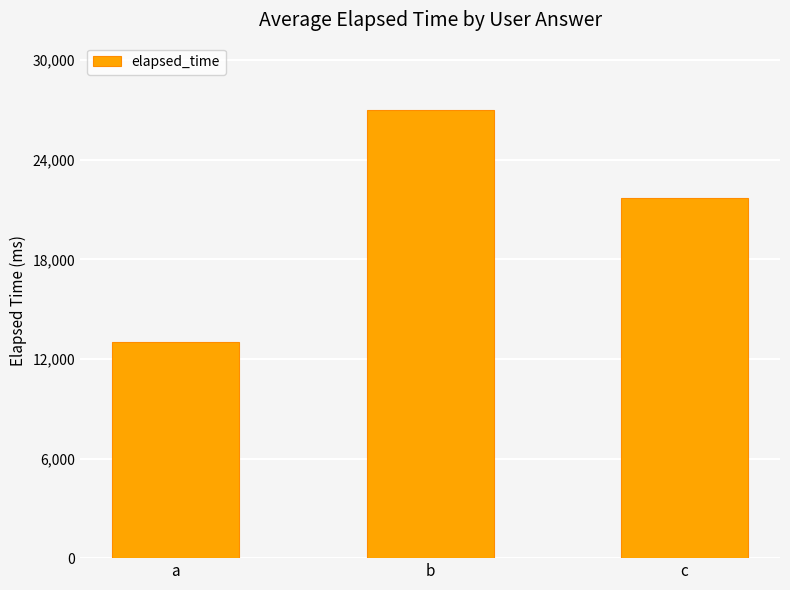

Reading right to left, transcribe all the data shown in this chart.

c=21666.7	b=27000.0	a=13000.0